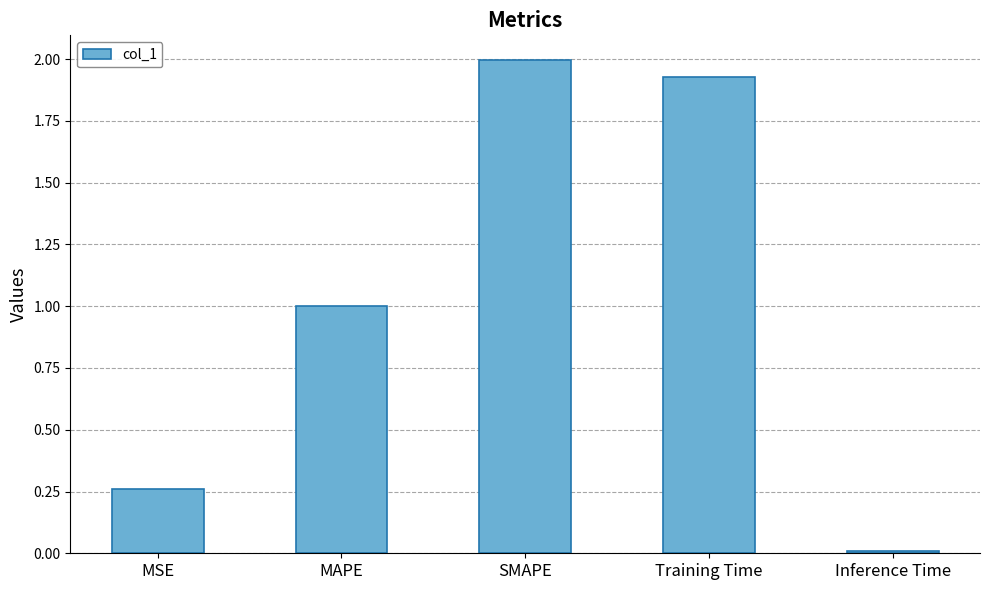

What is the approximate value at SMAPE?

2.0